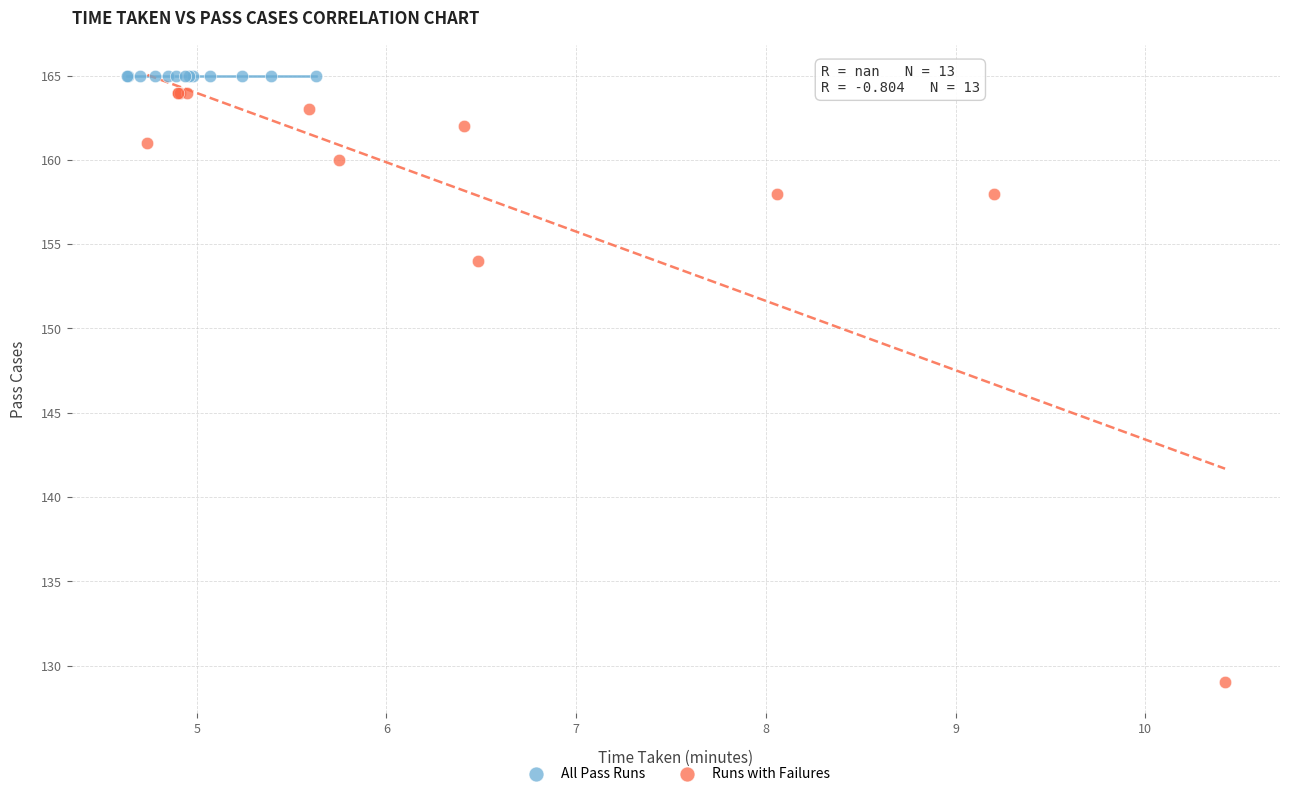

Which series contains the lowest Y value?

Runs with Failures